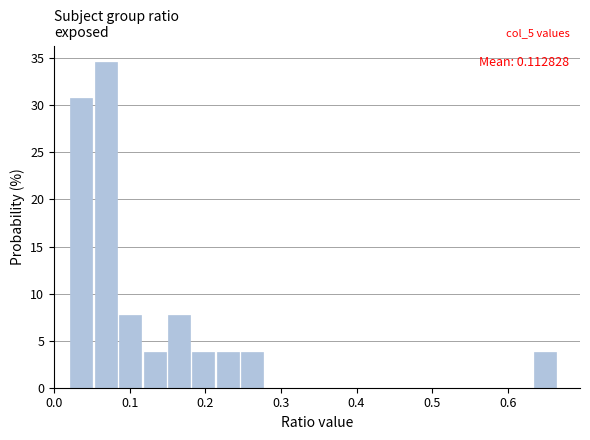

Read against the x-axis, roughly where is the centre of the tallest bar?

0.07